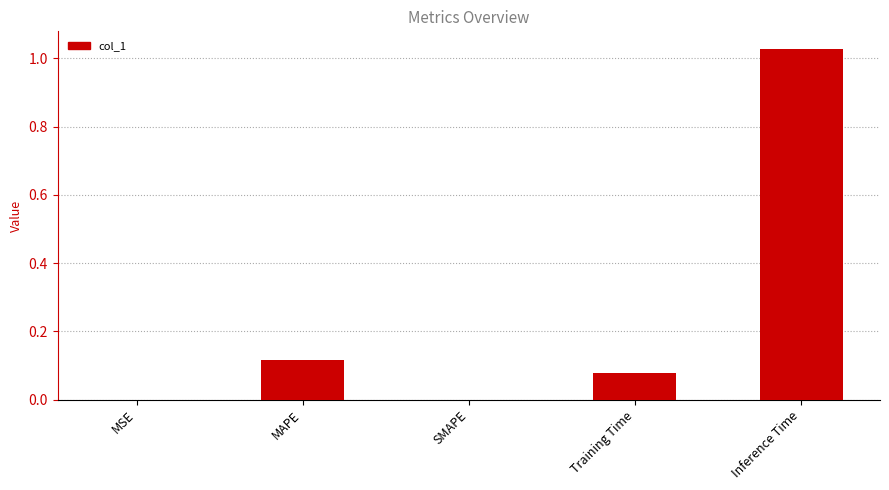

Are the bars grouped side by side (vs. stacked)?

No